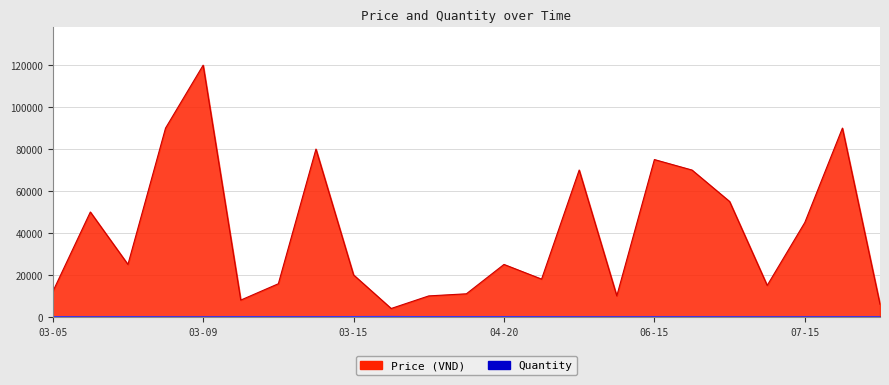

Where is the first local minimum for Price?

2025-03-07